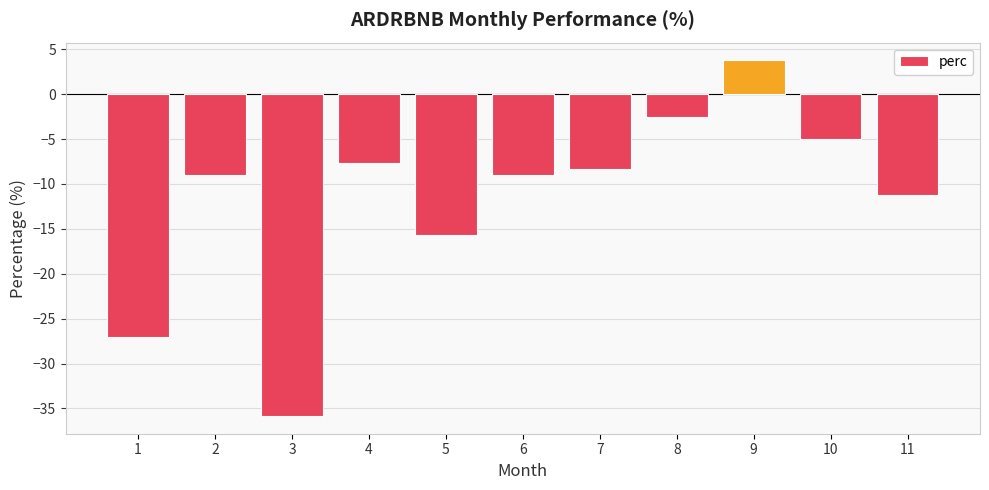

How many negative values are there?

10